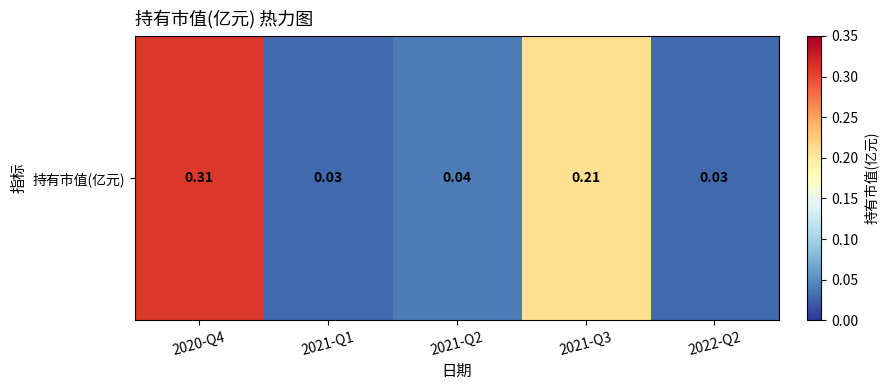

True or false: the data shows 0.3 at 2020-Q4.

True